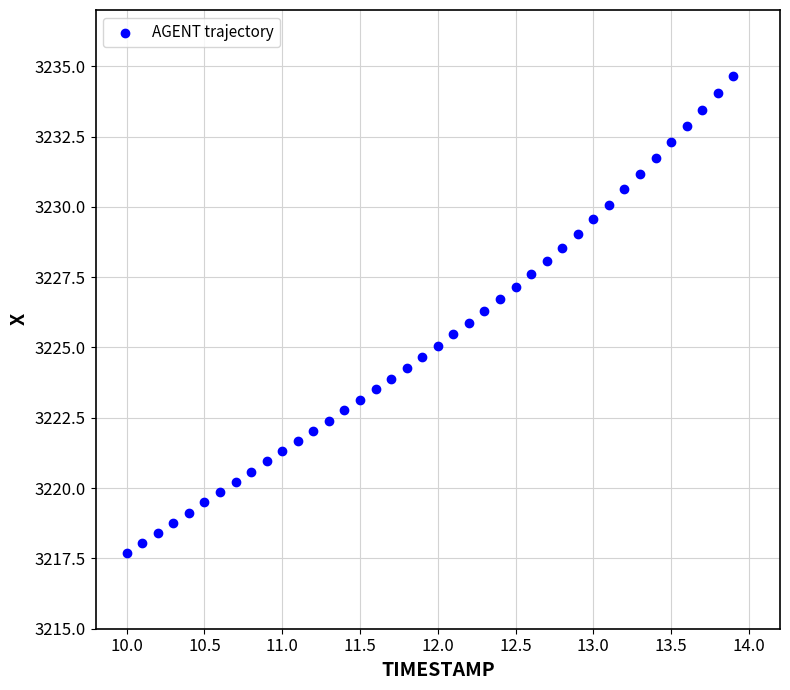

What is the range of X values (max minus min)?

3.9